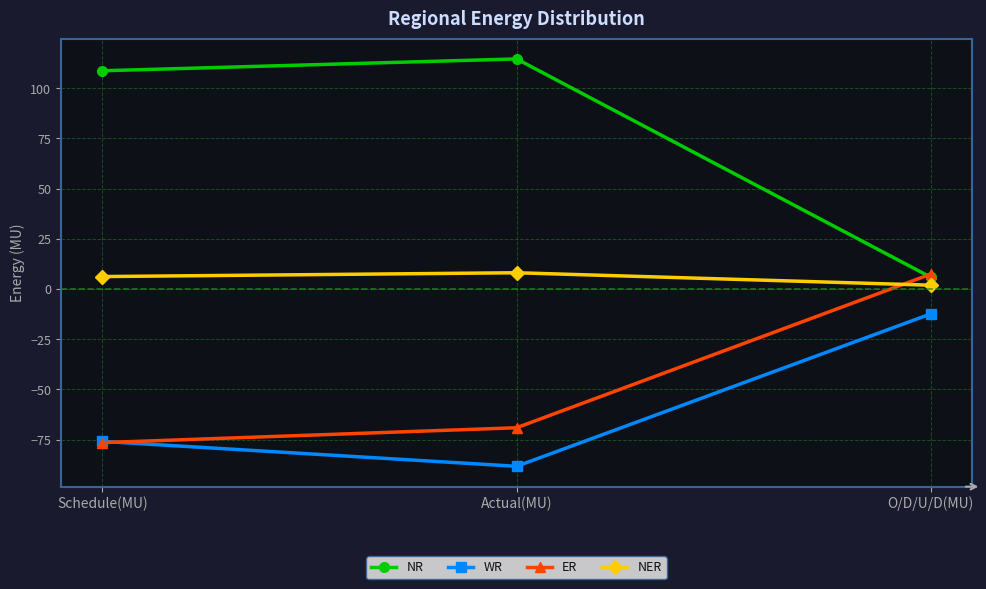

What is the sum of the ER values at Actual(MU) and O/D/U/D(MU)?

-61.7